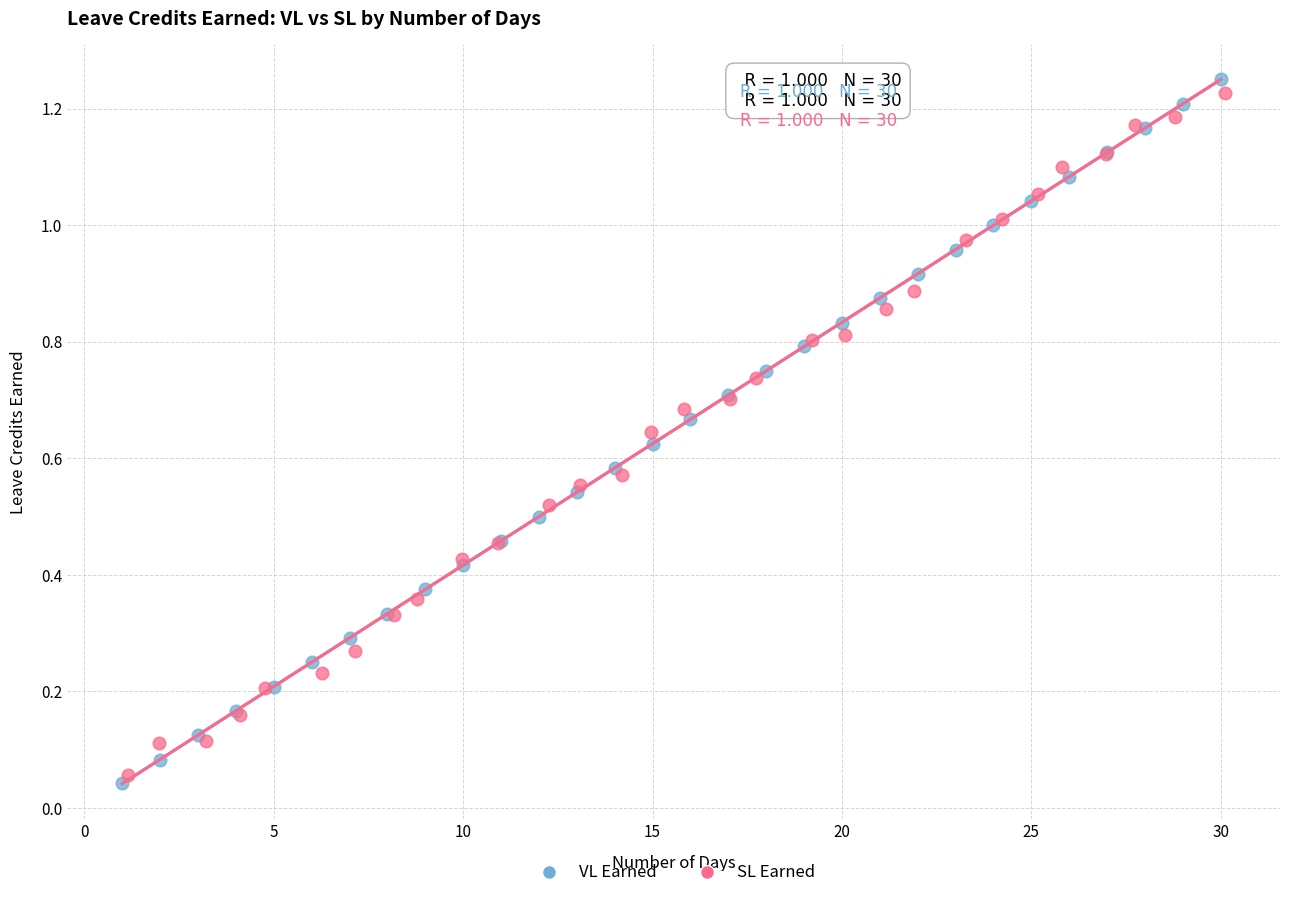

Which series has the widest spread of Y values?

VL Earned